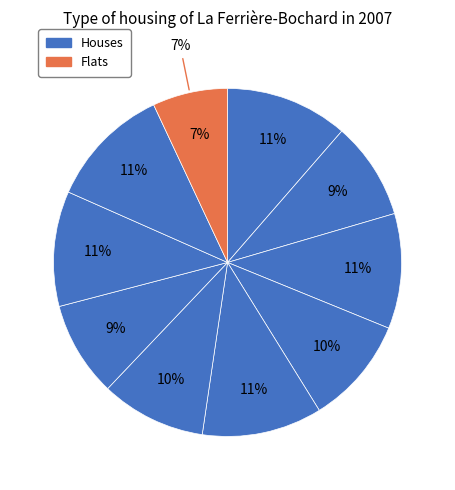

The Linda slice represents 1% of the pie. True or false?

False